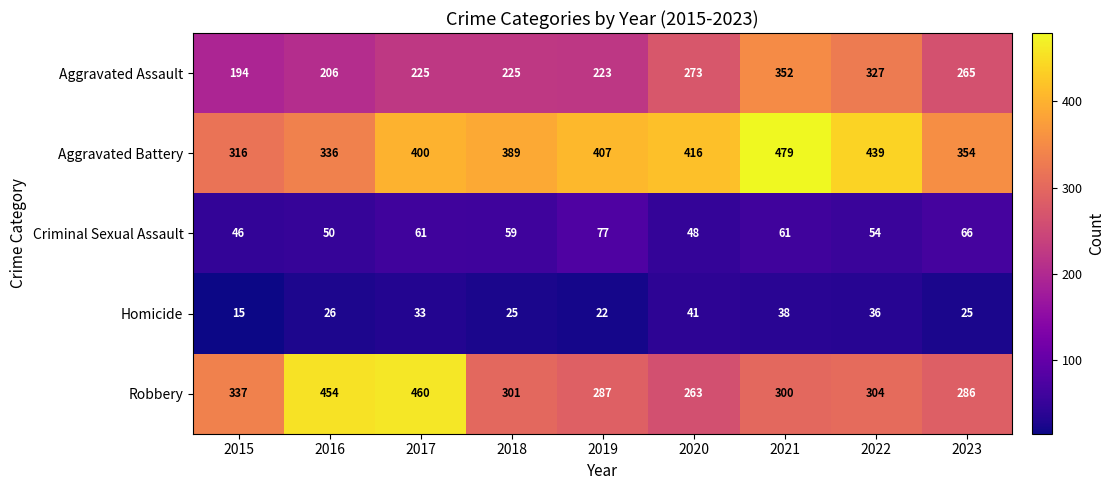

Which series has the widest spread of values?

Robbery